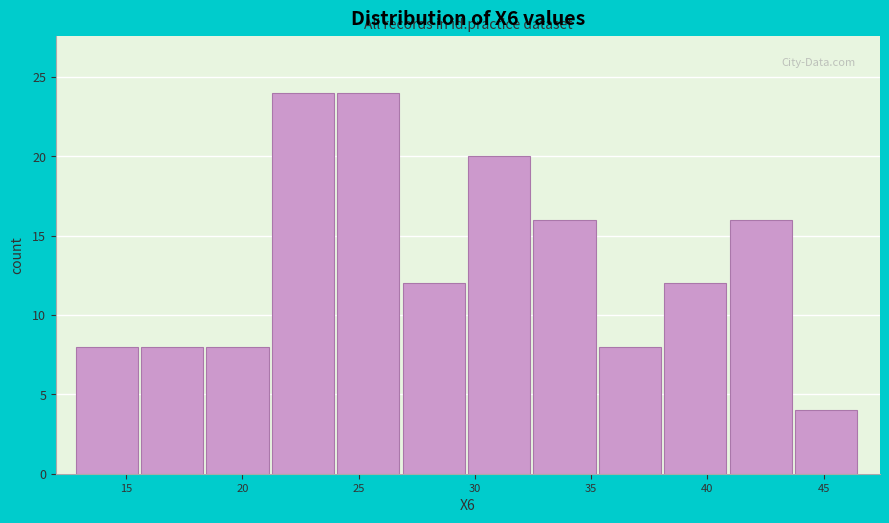

What is the height of the bar covering 13.0 to 15.5 on the x-axis? Neither the bar edges nor the heights are printed on the chart, so give them approximately, as read against the axes.

8